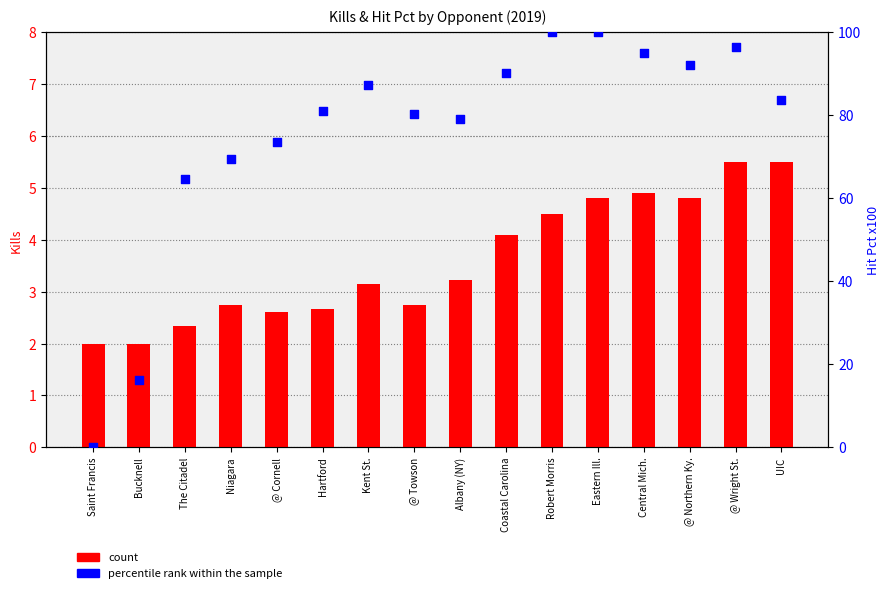

Is the value of percentile rank within the sample at @ Cornell greater than the value of count at Niagara?

Yes